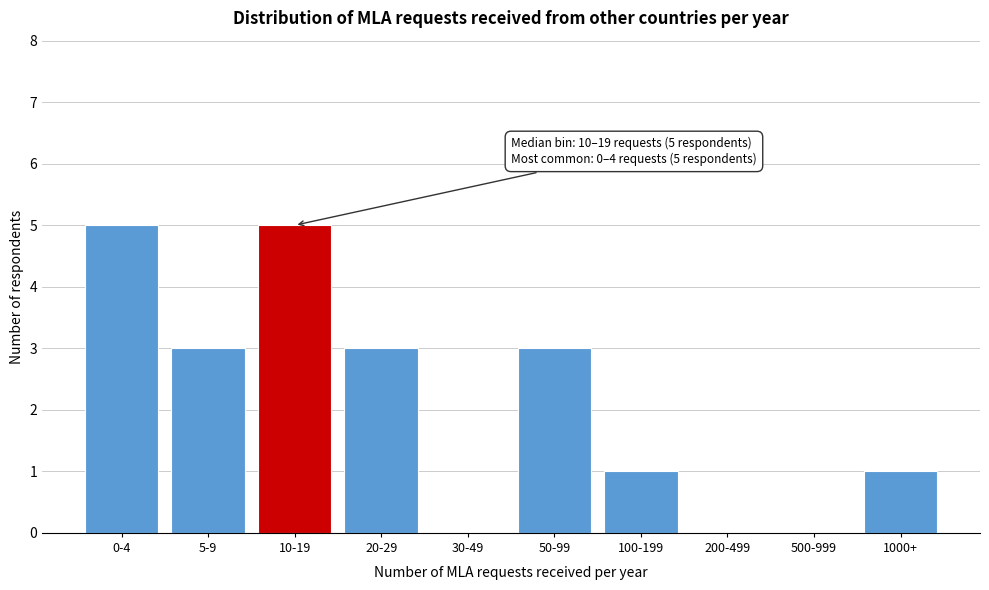

Reading left to right, list all the values displayed in this chart.

0-4=5	5-9=3	10-19=5	20-29=3	30-49=0	50-99=3	100-199=1	200-499=0	500-999=0	1000+=1